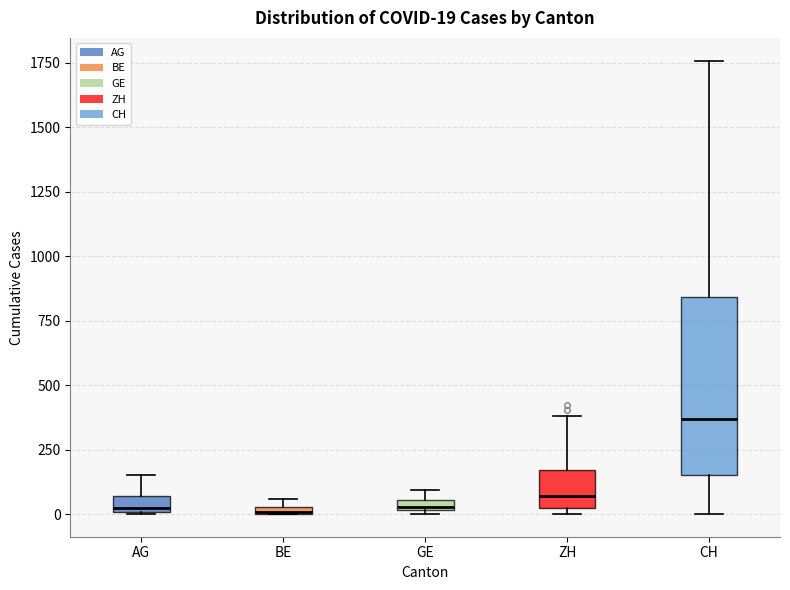

Comparing the boxes themselves (not the whiskers), which one is the tallest?

CH